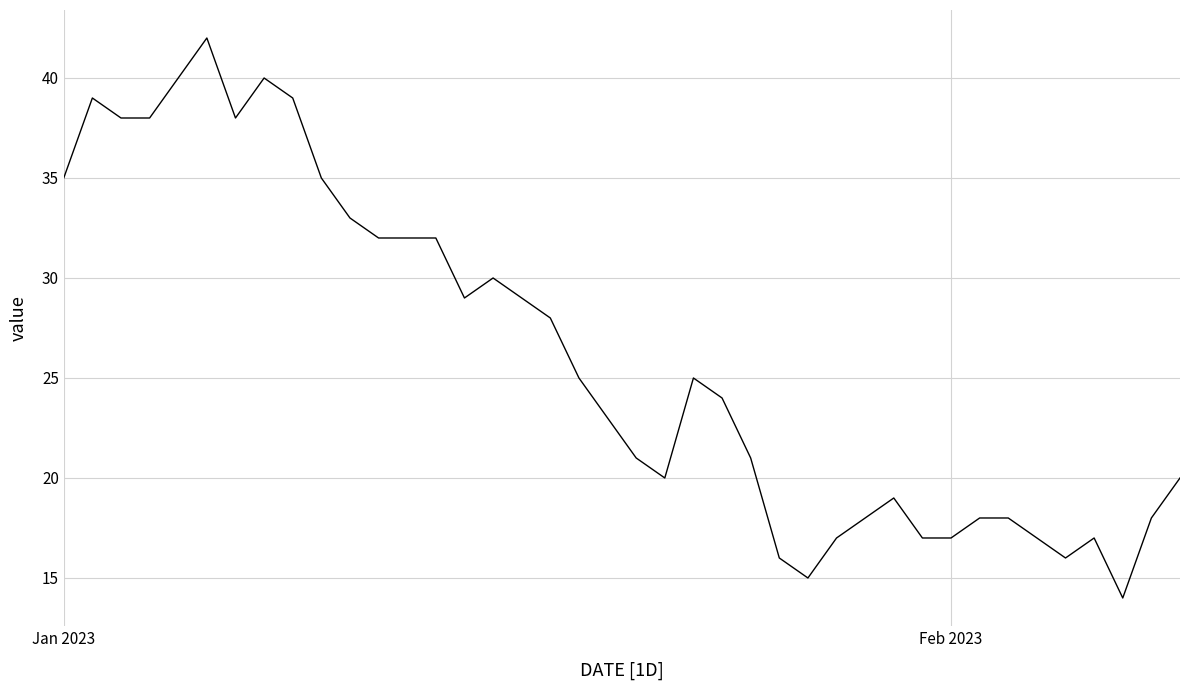

What is the difference between the maximum and minimum values?

28